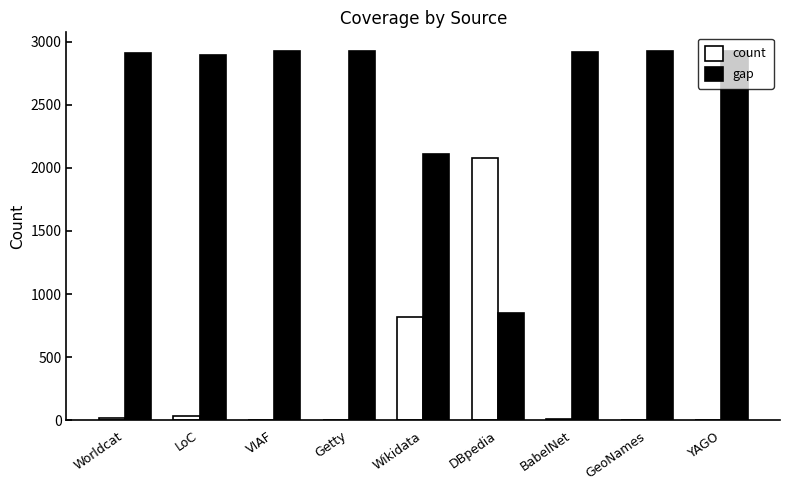

How many groups of bars are there?

9